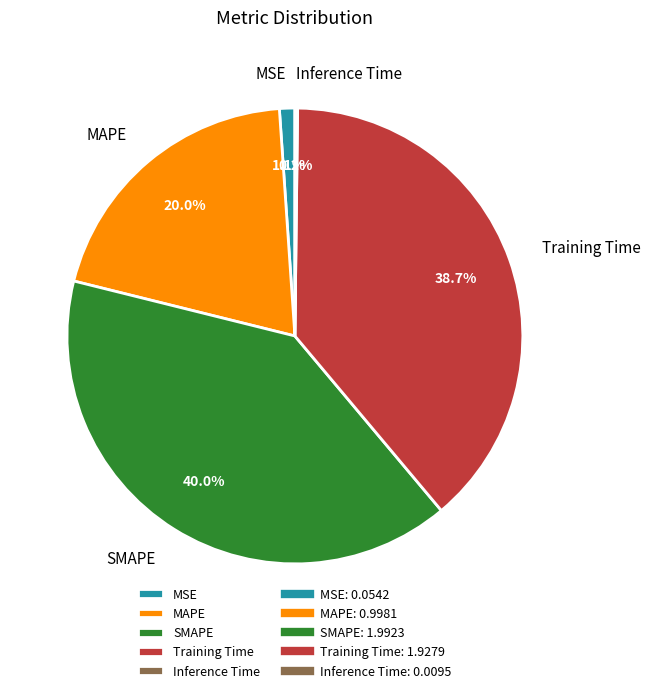

Do SMAPE and MAPE together represent more than half of the pie?

Yes